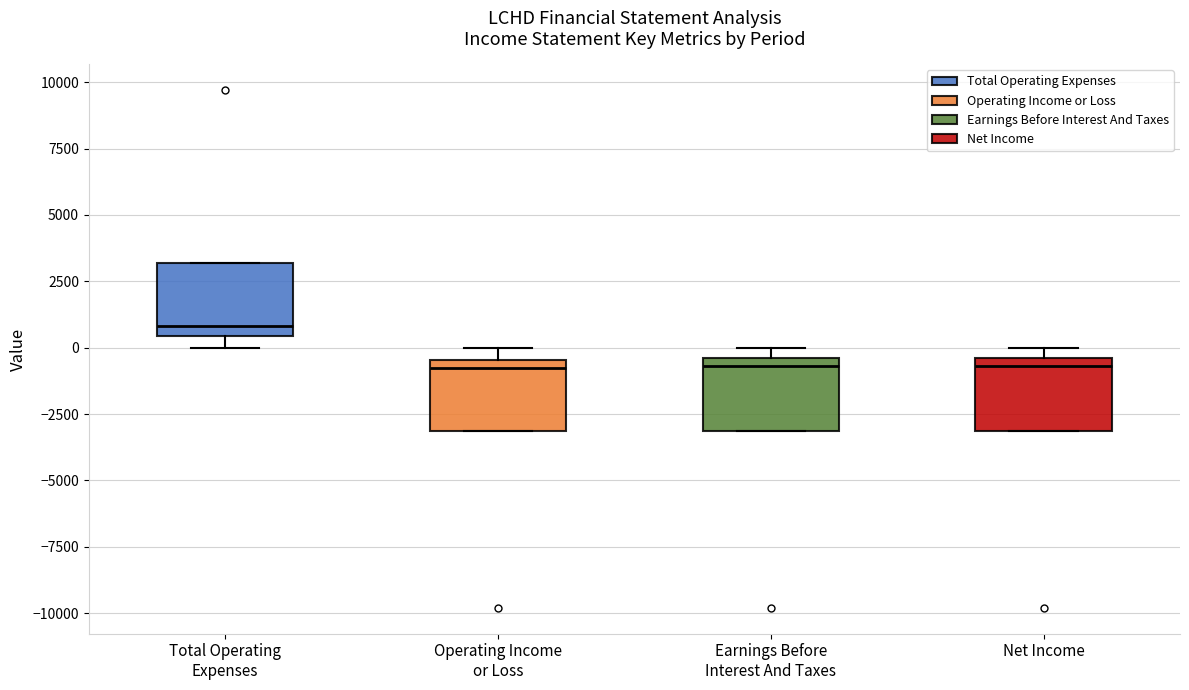

Where is the lower edge of the box for Operating Income or Loss on the y-axis? The values are not printed on the chart, so give them approximately, as read against the axis.

-3000